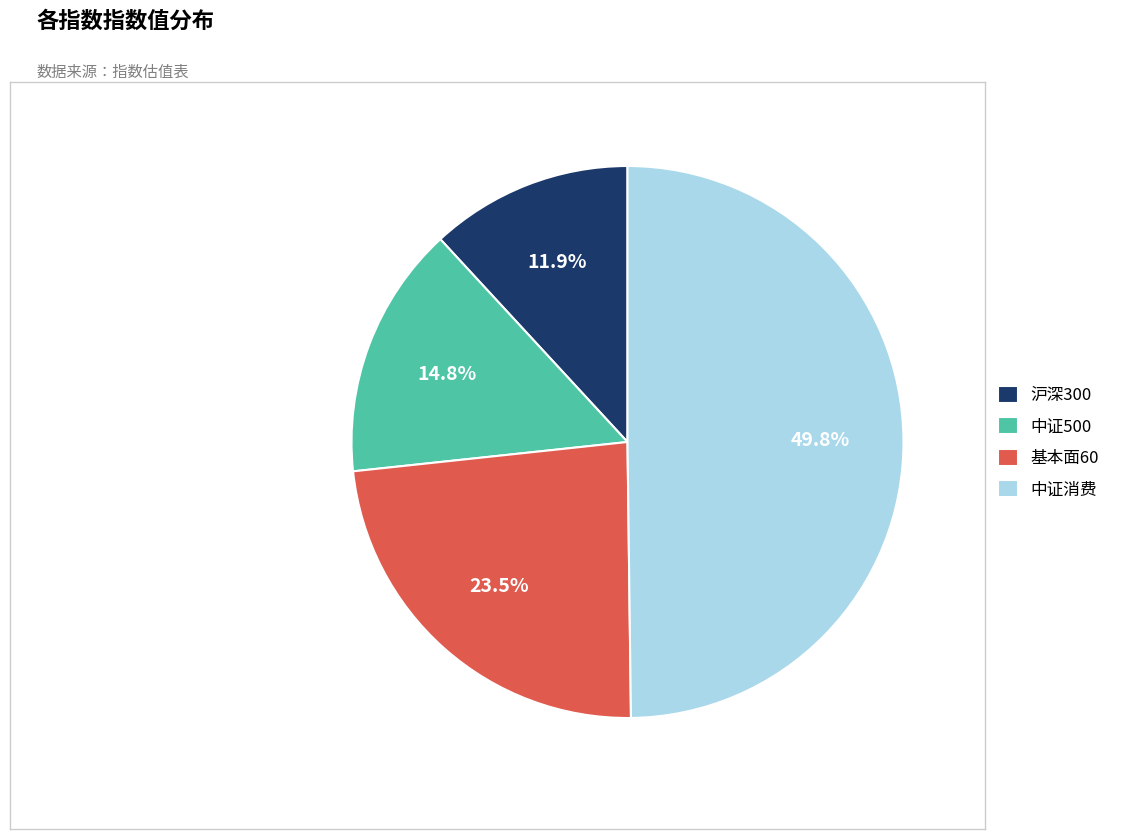

Count the number of slices in the pie.

4